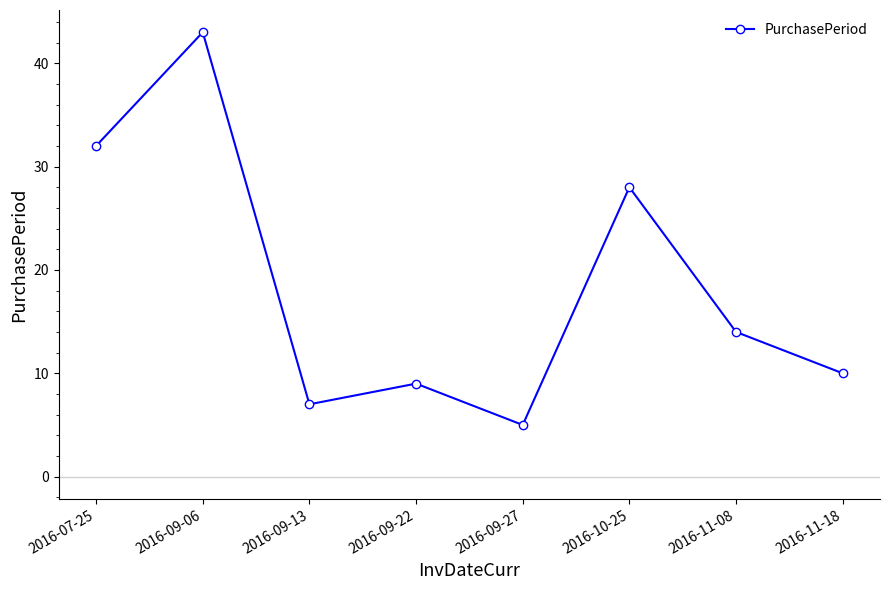

Reading left to right, what are all the values shown in this chart?

2016-07-25=32	2016-09-06=43	2016-09-13=7	2016-09-22=9	2016-09-27=5	2016-10-25=28	2016-11-08=14	2016-11-18=10